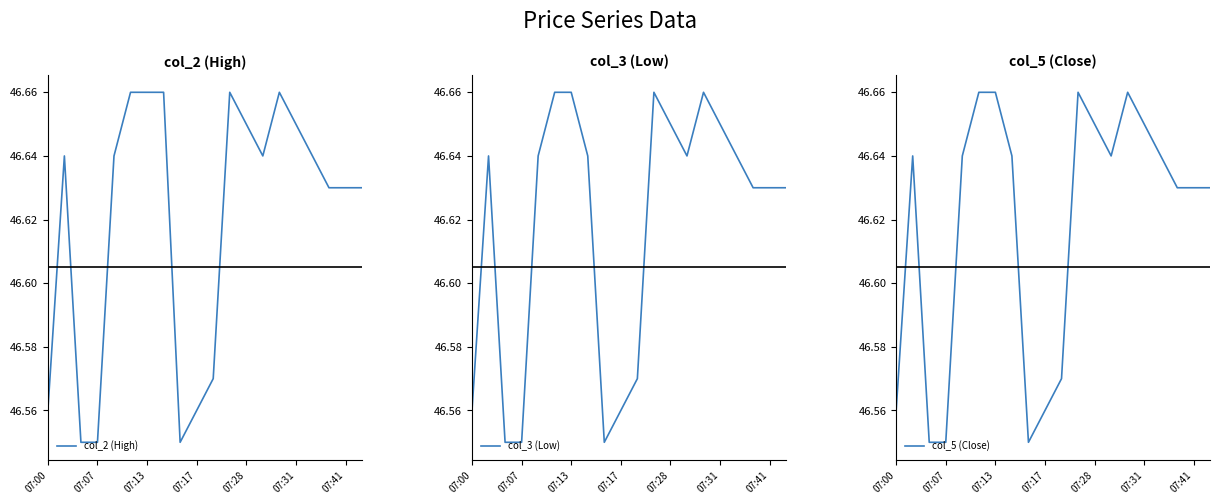

At which label does col_3 (Low) reach its peak?

07:31